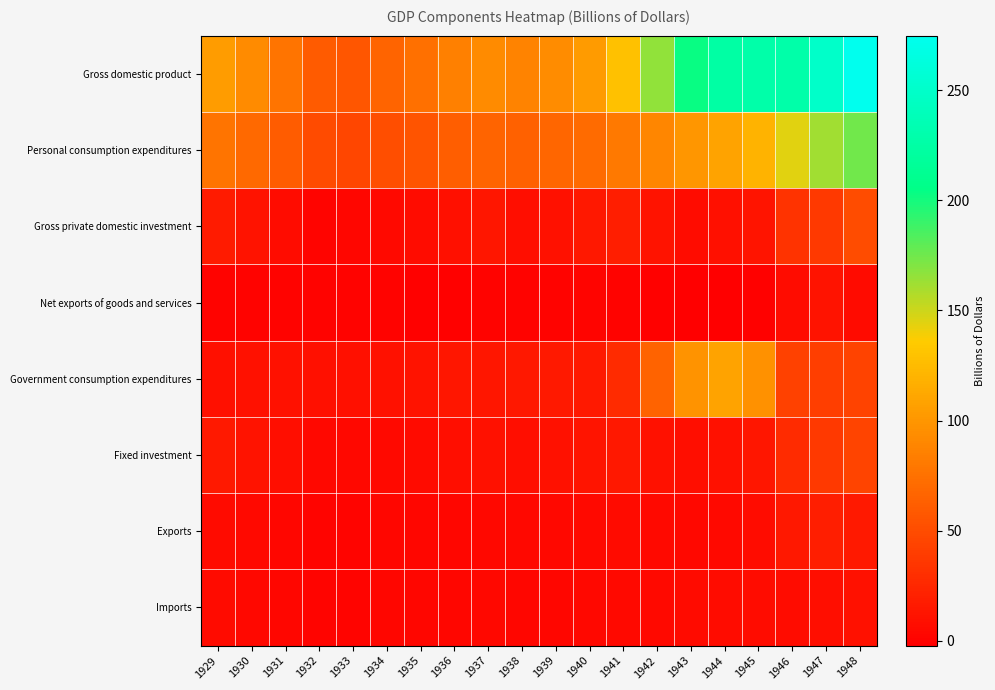

At how many categories does at least one series exceed 164?

7